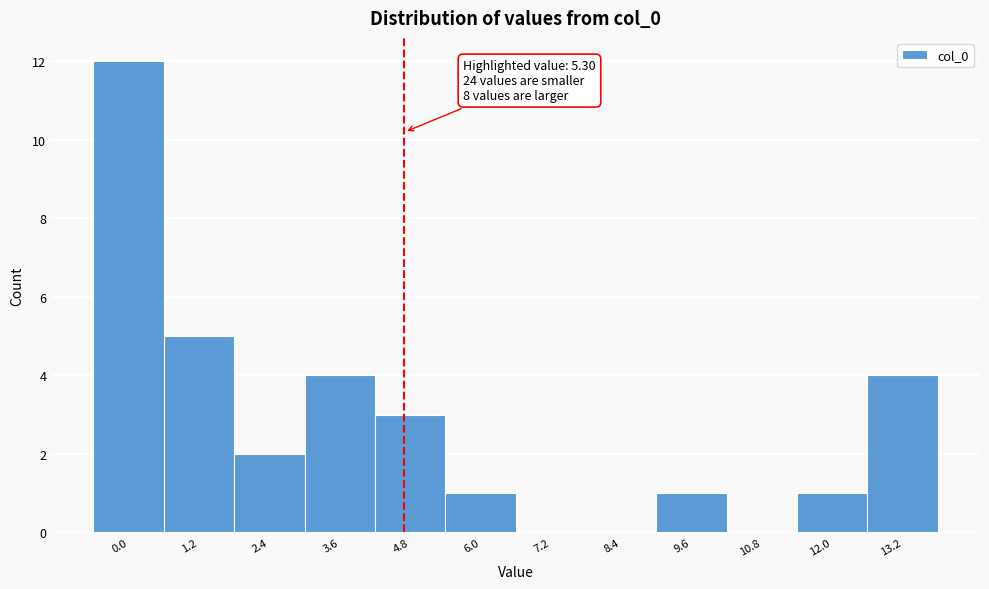

Reading left to right, extract all data points from this chart.

0.0=12	1.2=5	2.4=2	3.6=4	4.8=3	6.0=1	7.2=0	8.4=0	9.6=1	10.8=0	12.0=1	13.2=4